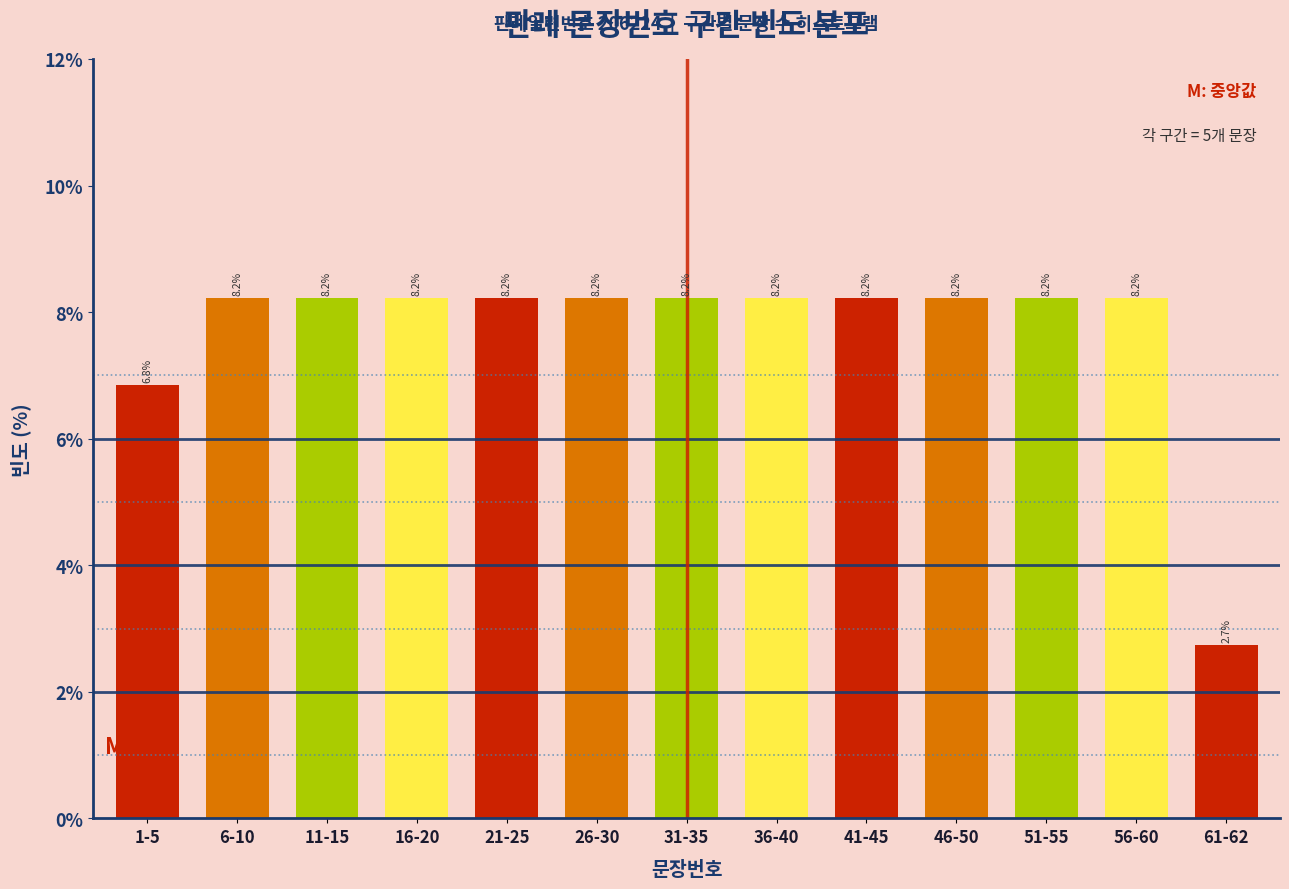

Reading left to right, list all the values displayed in this chart.

1-5=6.8	6-10=8.2	11-15=8.2	16-20=8.2	21-25=8.2	26-30=8.2	31-35=8.2	36-40=8.2	41-45=8.2	46-50=8.2	51-55=8.2	56-60=8.2	61-62=2.7